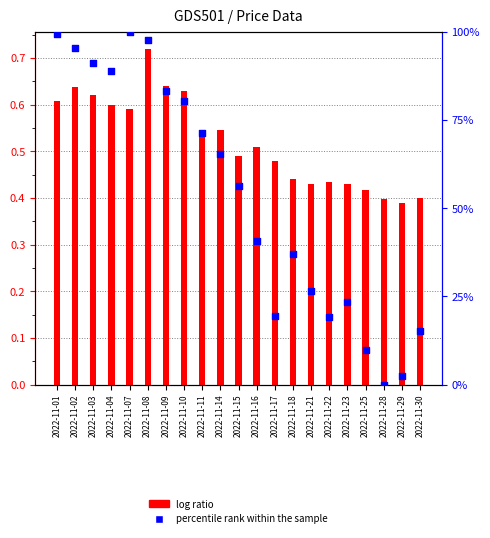

Which series contains the highest Y value?

Percentile rank